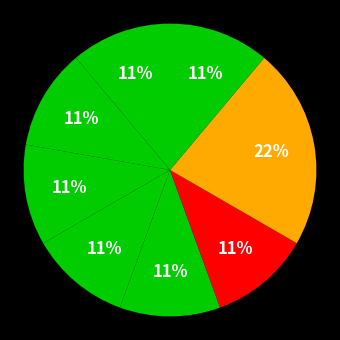

How many slices are in this pie chart?

8